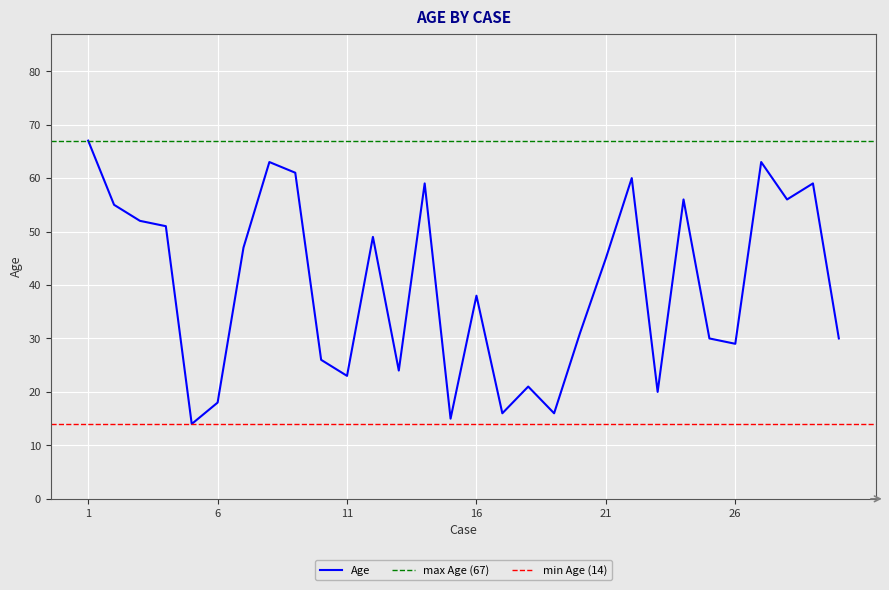

What is the difference between the maximum and second lowest values?

52